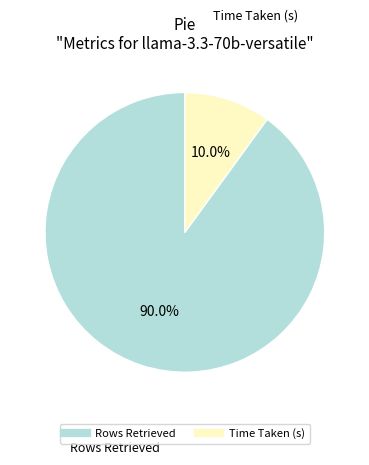

To the nearest percent, what is the combined percentage of Rows Retrieved and Time Taken (s)?

100%